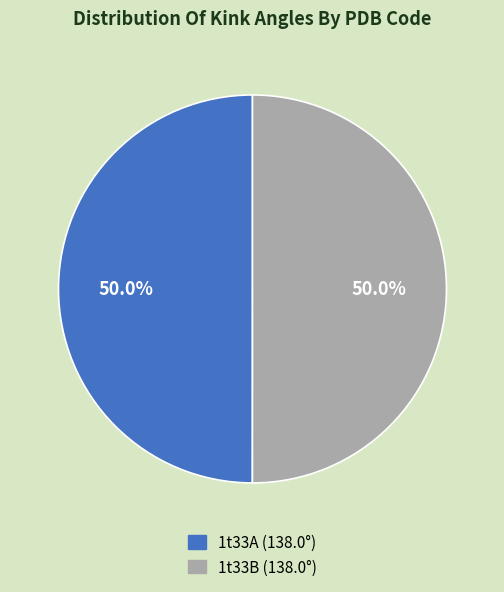

Combined, do 1t33B and 1t33A account for over 50%?

Yes